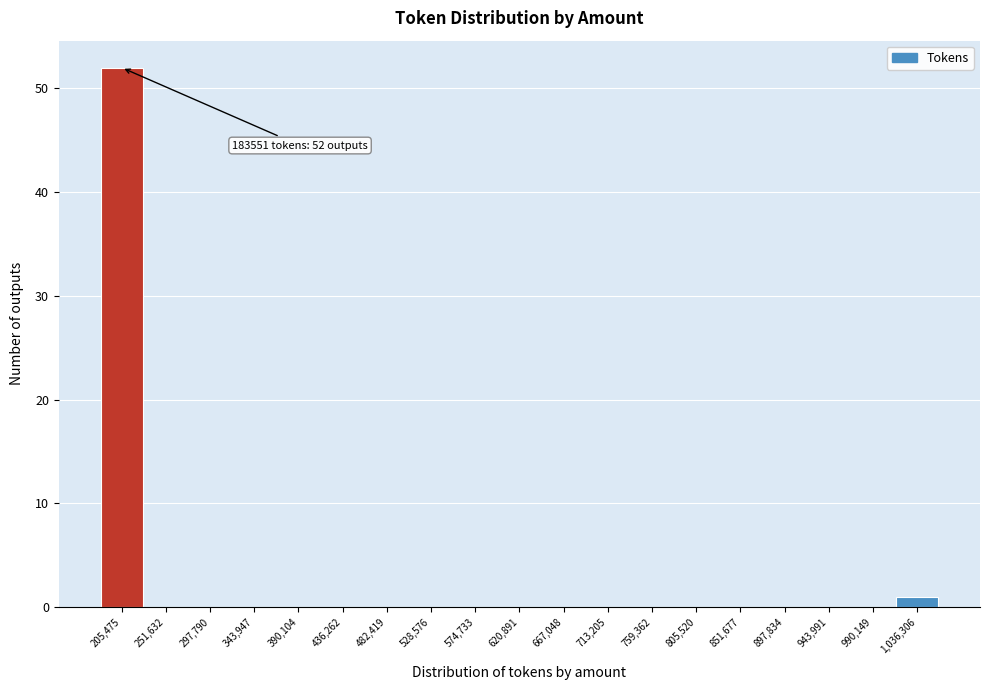

Over which range of the x-axis is the bar tallest?

185000 to 230000